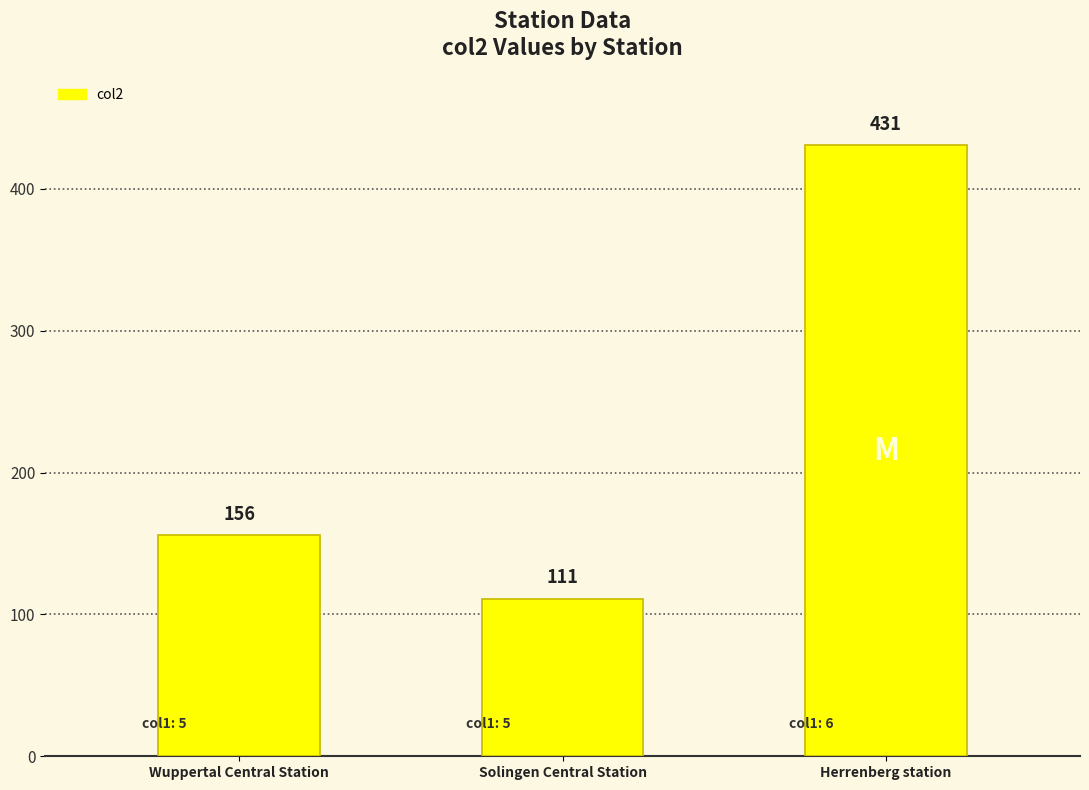

Which category has the lowest value across all series?

Solingen Central Station